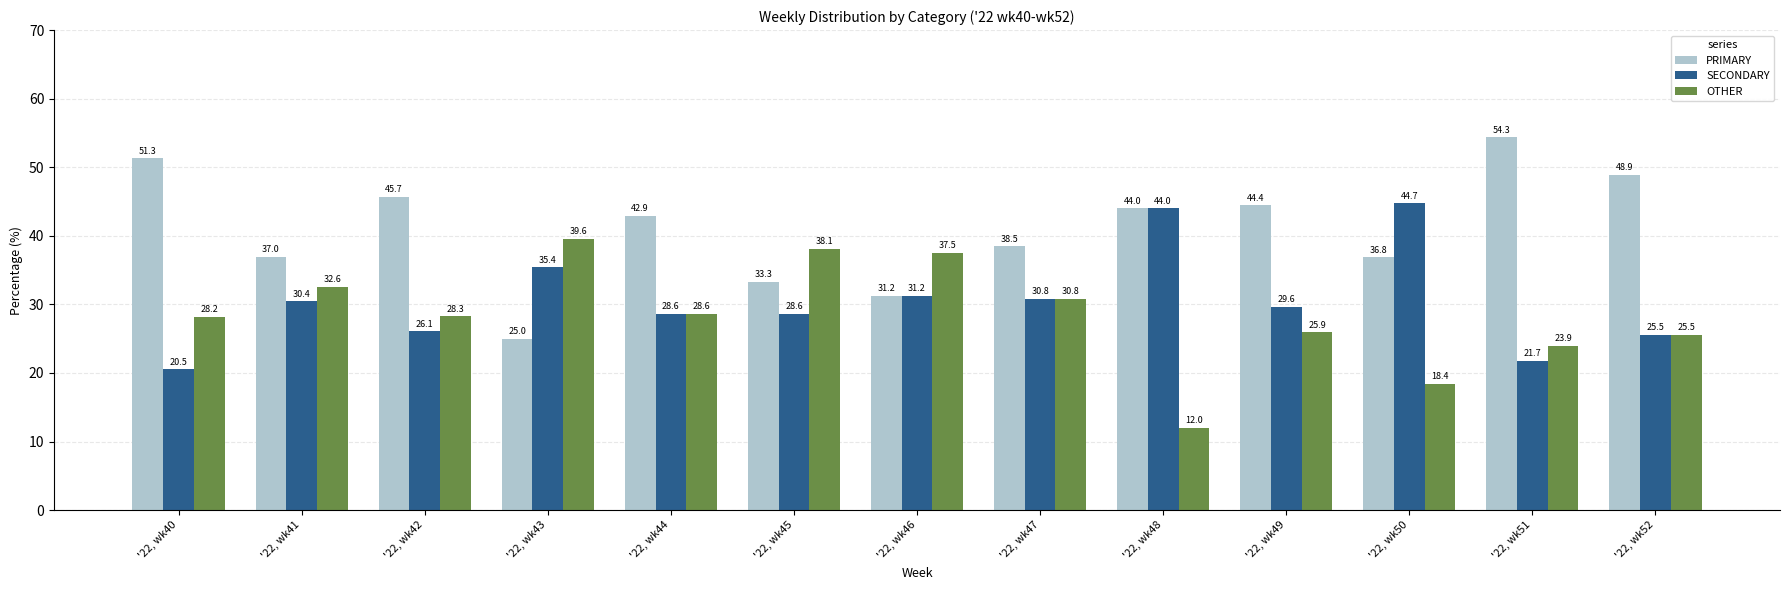

The value of SECONDARY at '22, wk48 is 21.8. True or false?

False